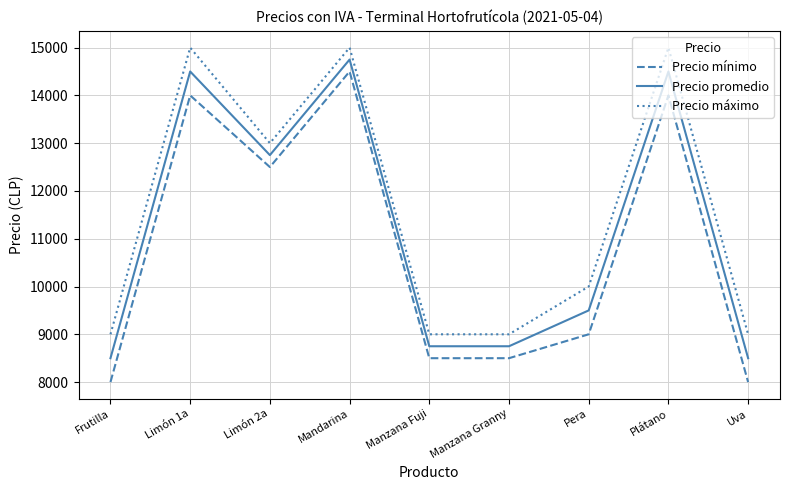

What is the total value across all series at Limón 2a?

38250